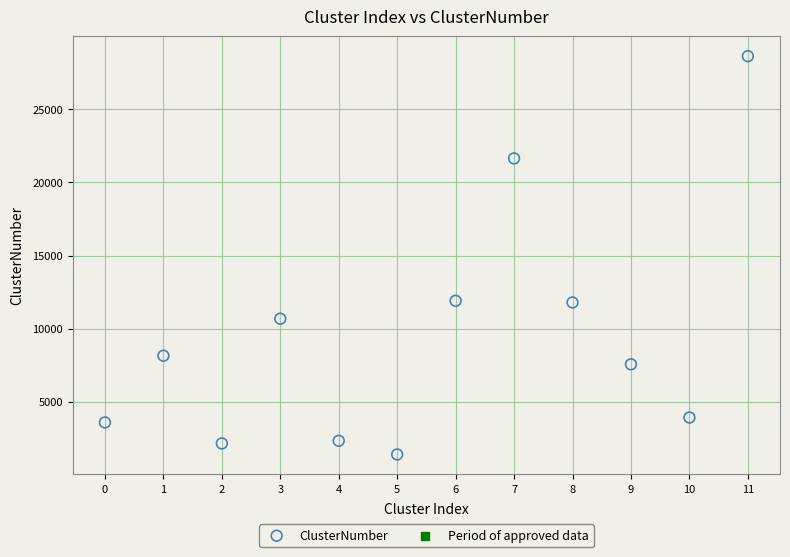

What is the range of X values (max minus min)?

11